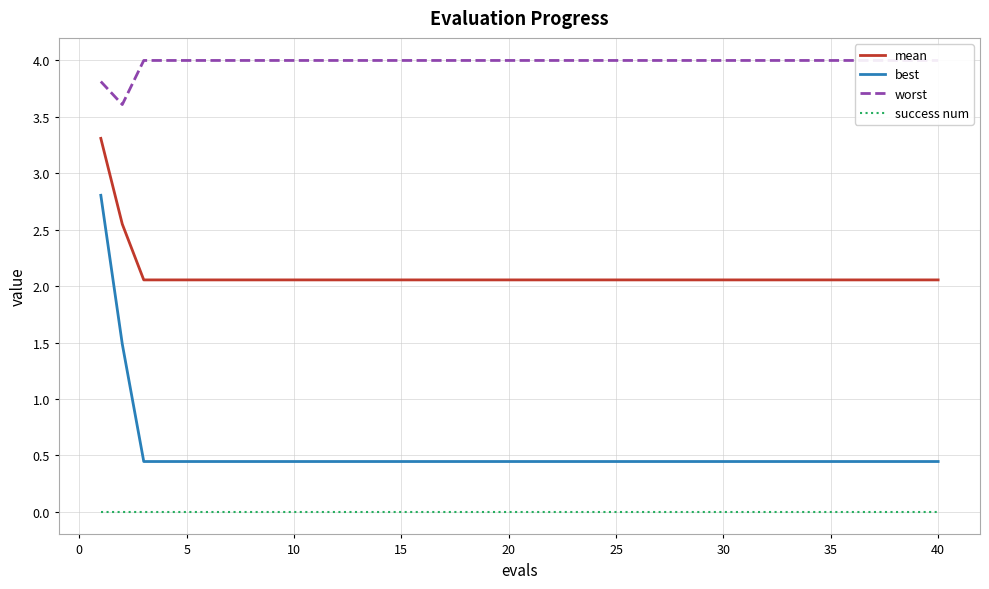

True or false: success num and best cross at least once.

False